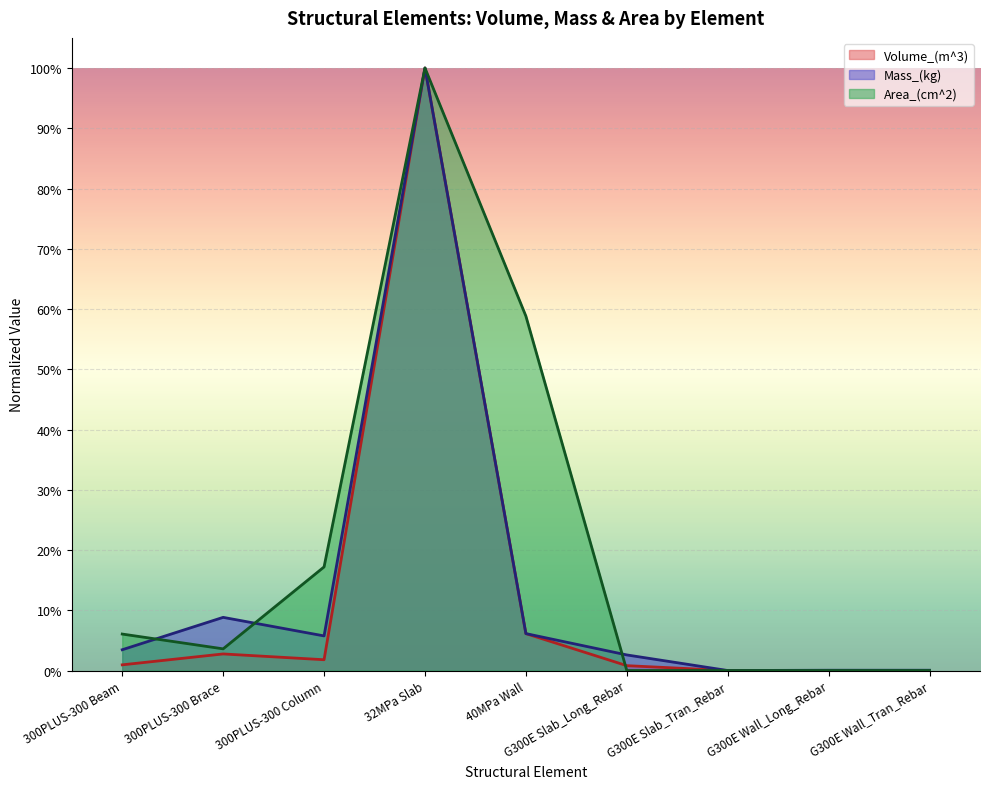

What position from the left is G300E Slab_Tran_Rebar?

7